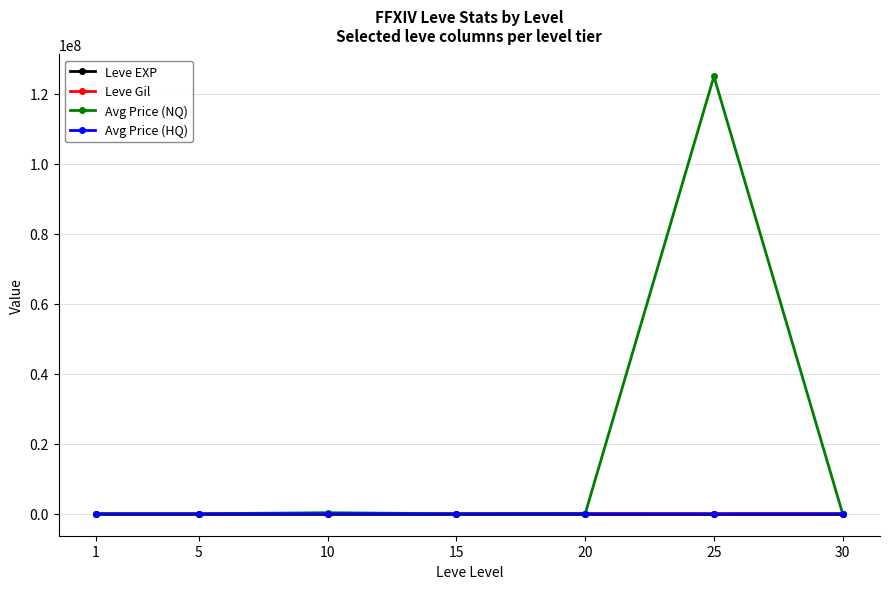

True or false: Avg Price (HQ) and Leve EXP cross at least once.

False